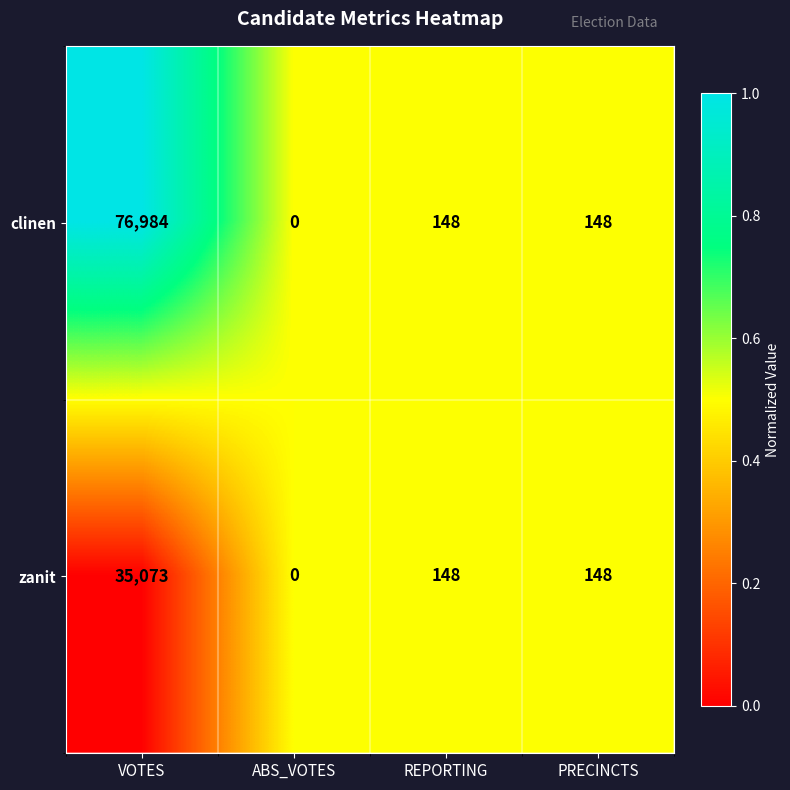

What is the sum of the clinen values at ABS_VOTES and PRECINCTS?

148